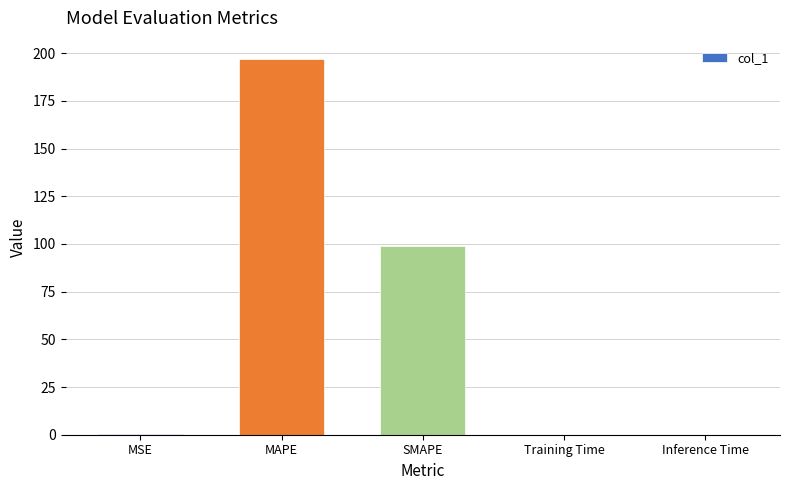

Is it true that the value at SMAPE is 99.2?

True